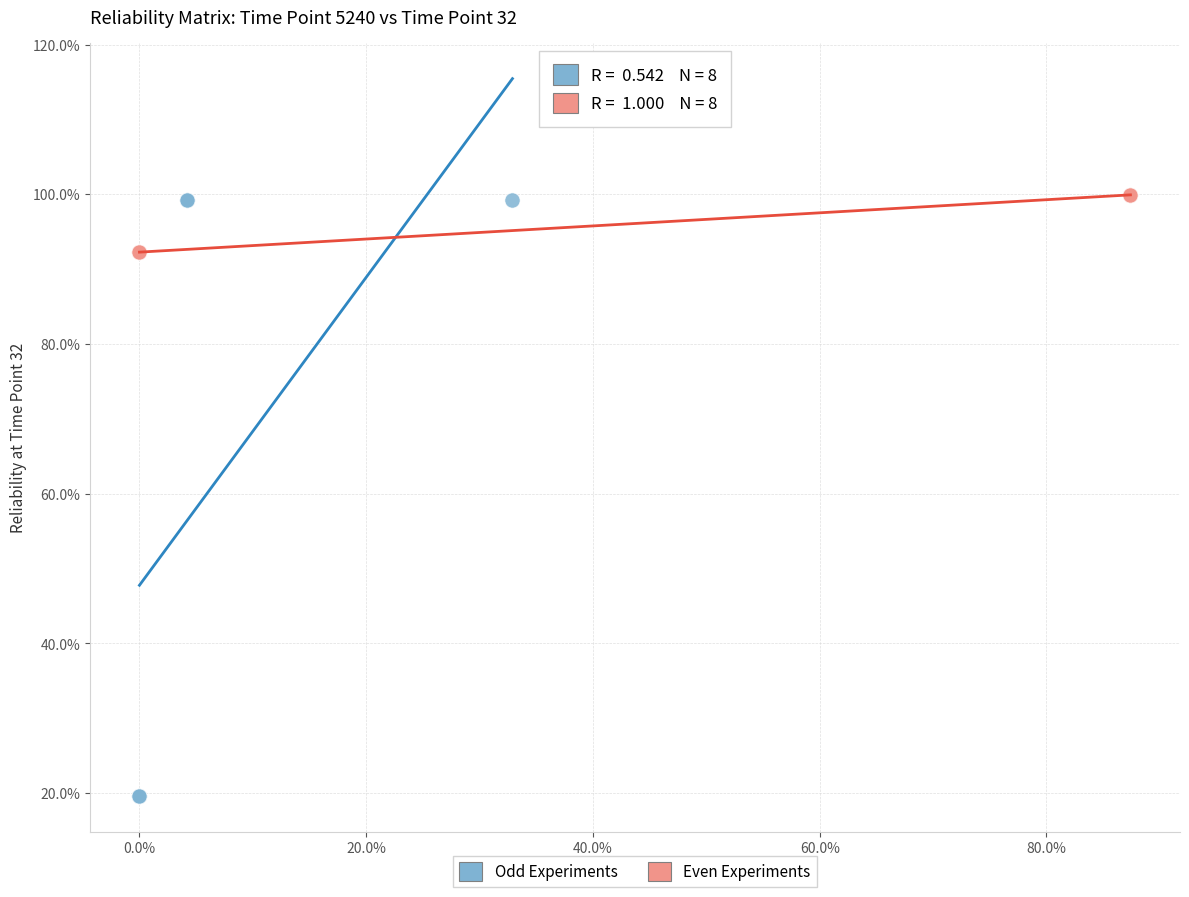

What are all the series names shown in the legend?

Odd Experiments, Even Experiments